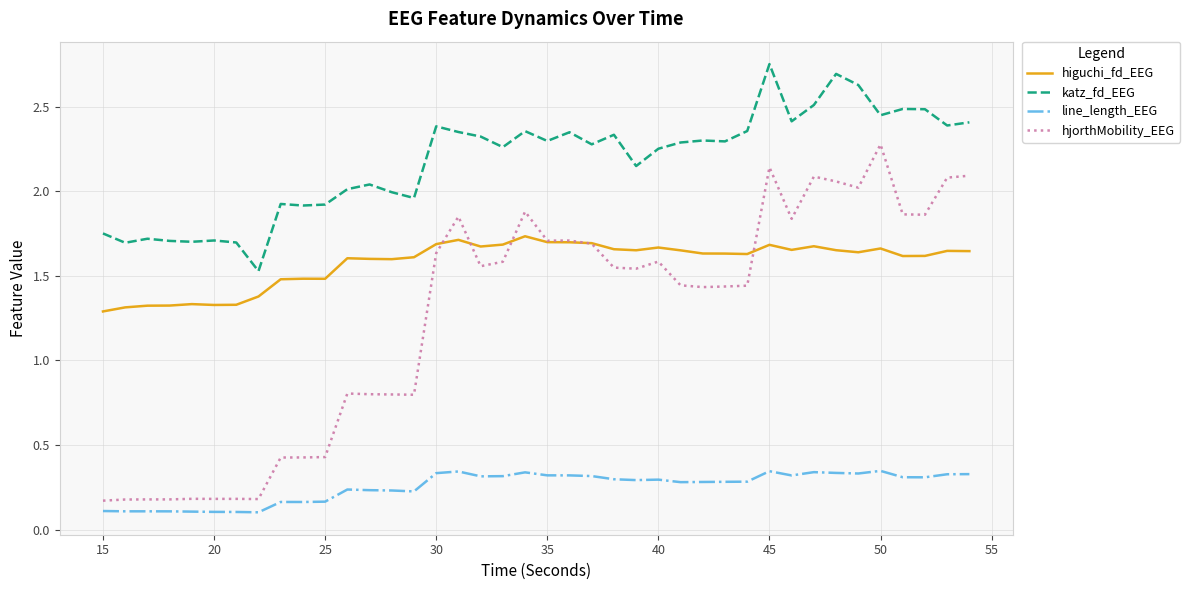

Which series has the largest total across all categories?

katz_fd_EEG